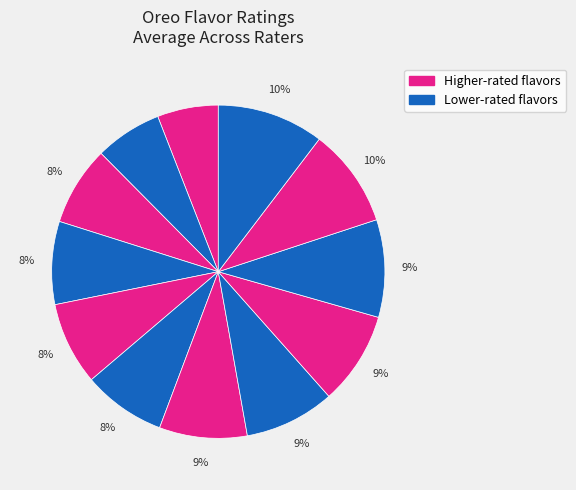

How many slices are in this pie chart?

12